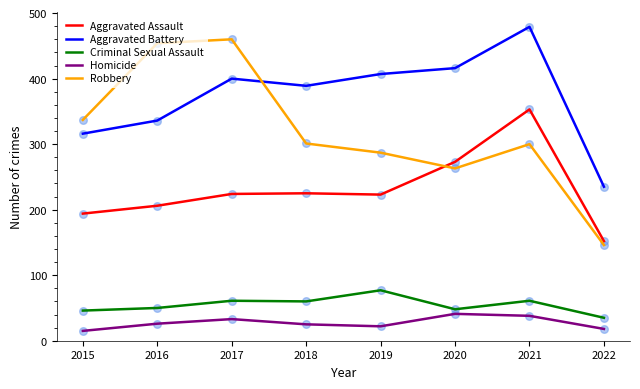

Is the value of Aggravated Battery at 2021 greater than the value of Criminal Sexual Assault at 2019?

Yes